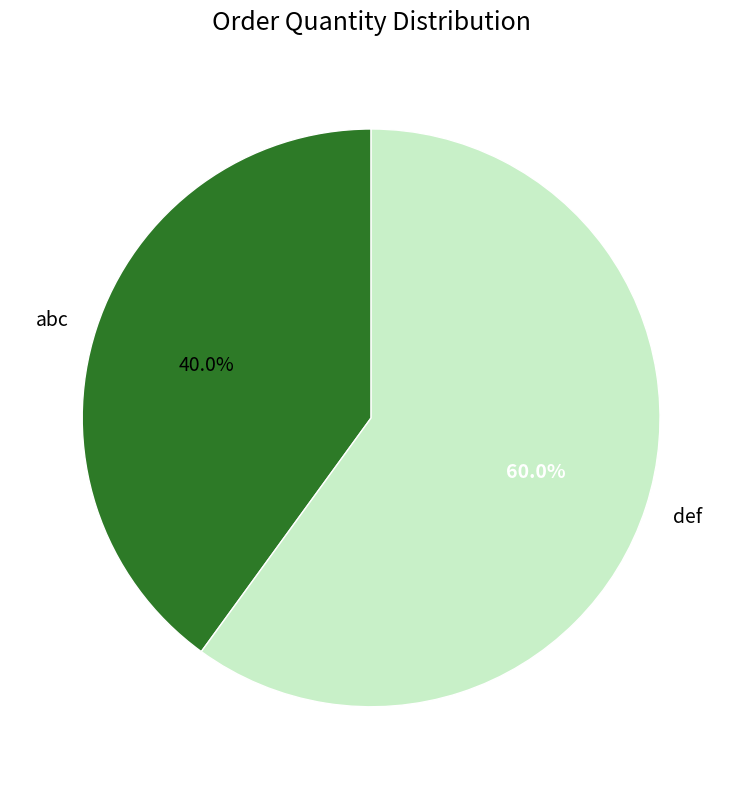

What is the majority slice?

def